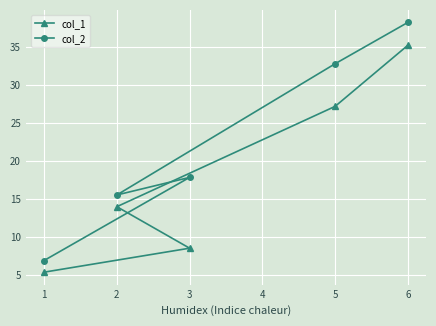

At which label does col_2 first exceed 17?

3